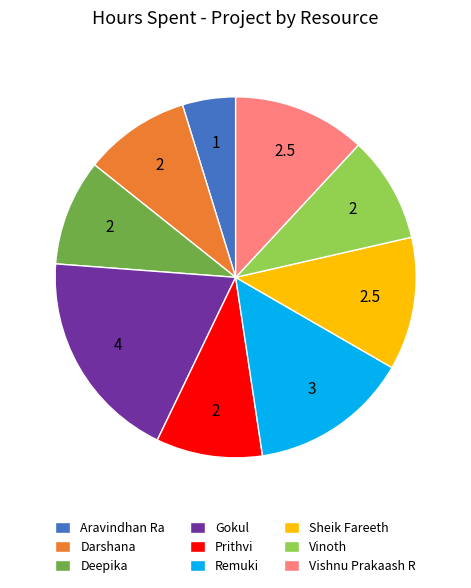

Is there any slice that represents more than half of the pie?

No